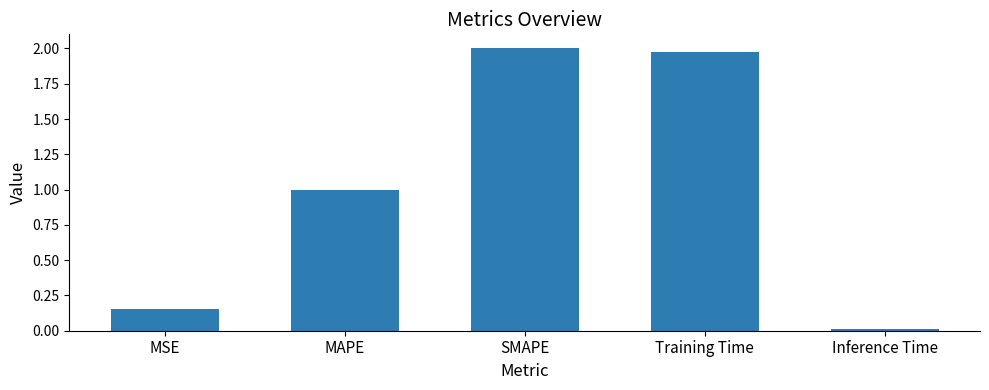

What is the difference between the maximum and second lowest values?

1.8